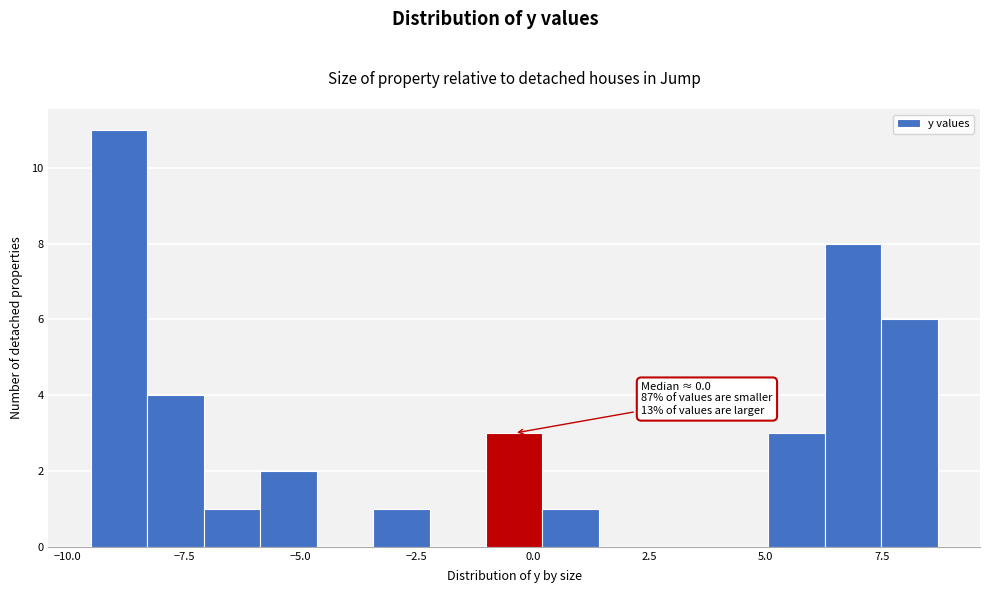

Read against the x-axis, roughly where is the centre of the tallest bar?

-9.0